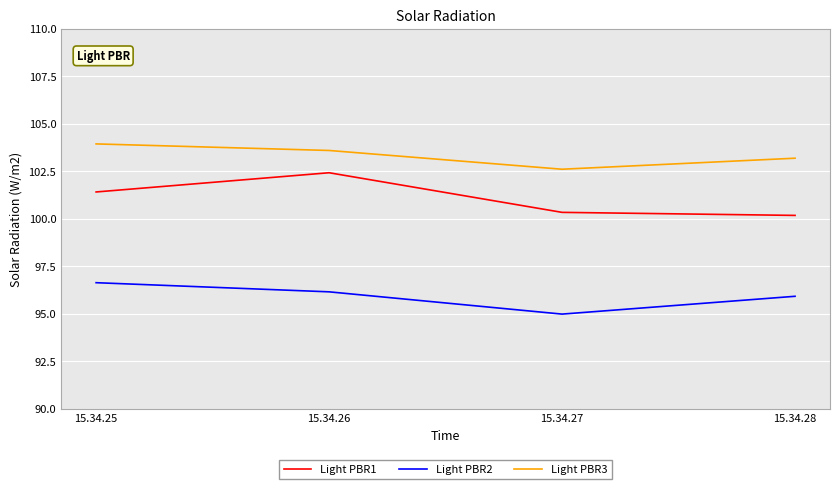

Where is the first local maximum for Light PBR1?

15.34.26